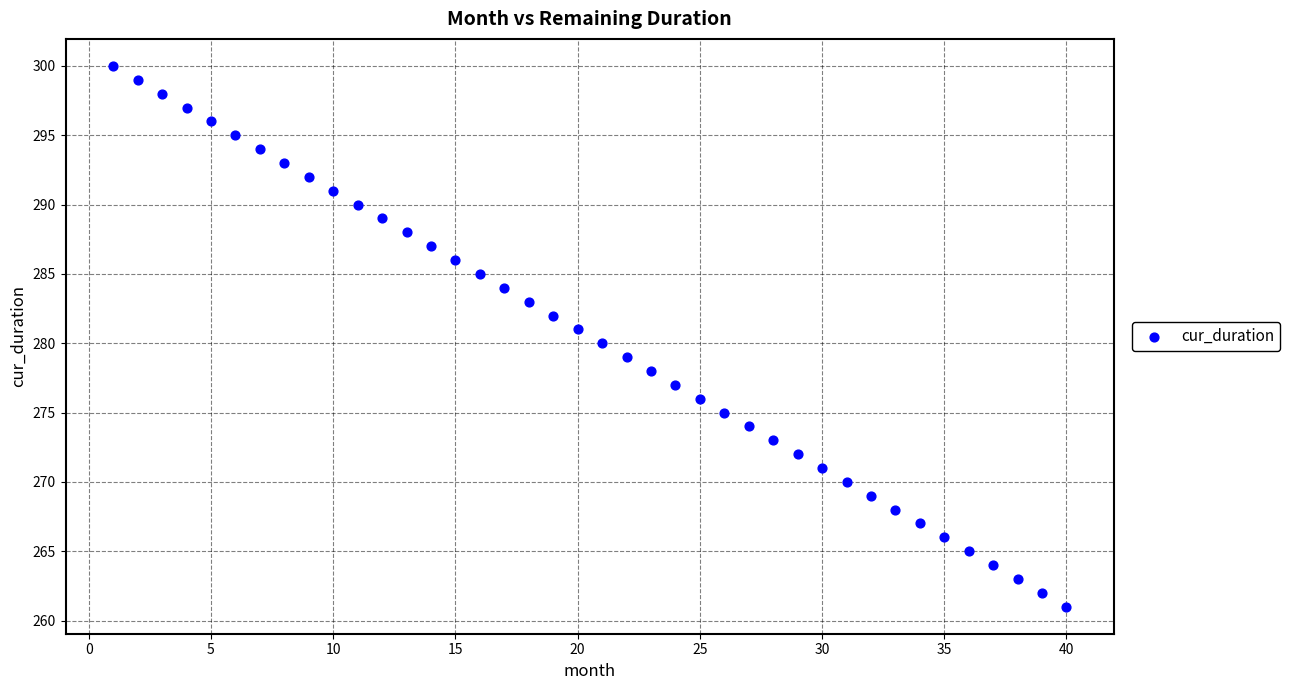

What is the range of Y values (max minus min)?

39